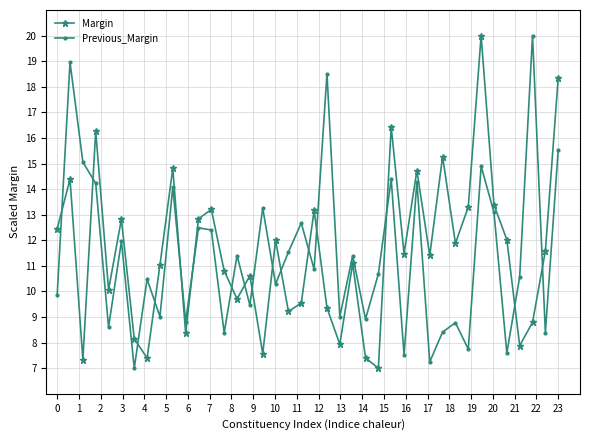

What is the minimum value for Margin?

7.0